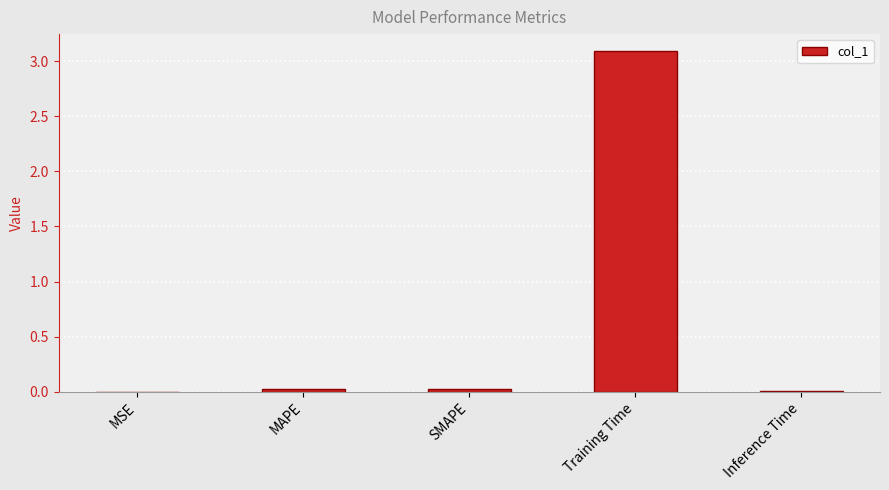

The chart shows a value of 0.0 at SMAPE. True or false?

True